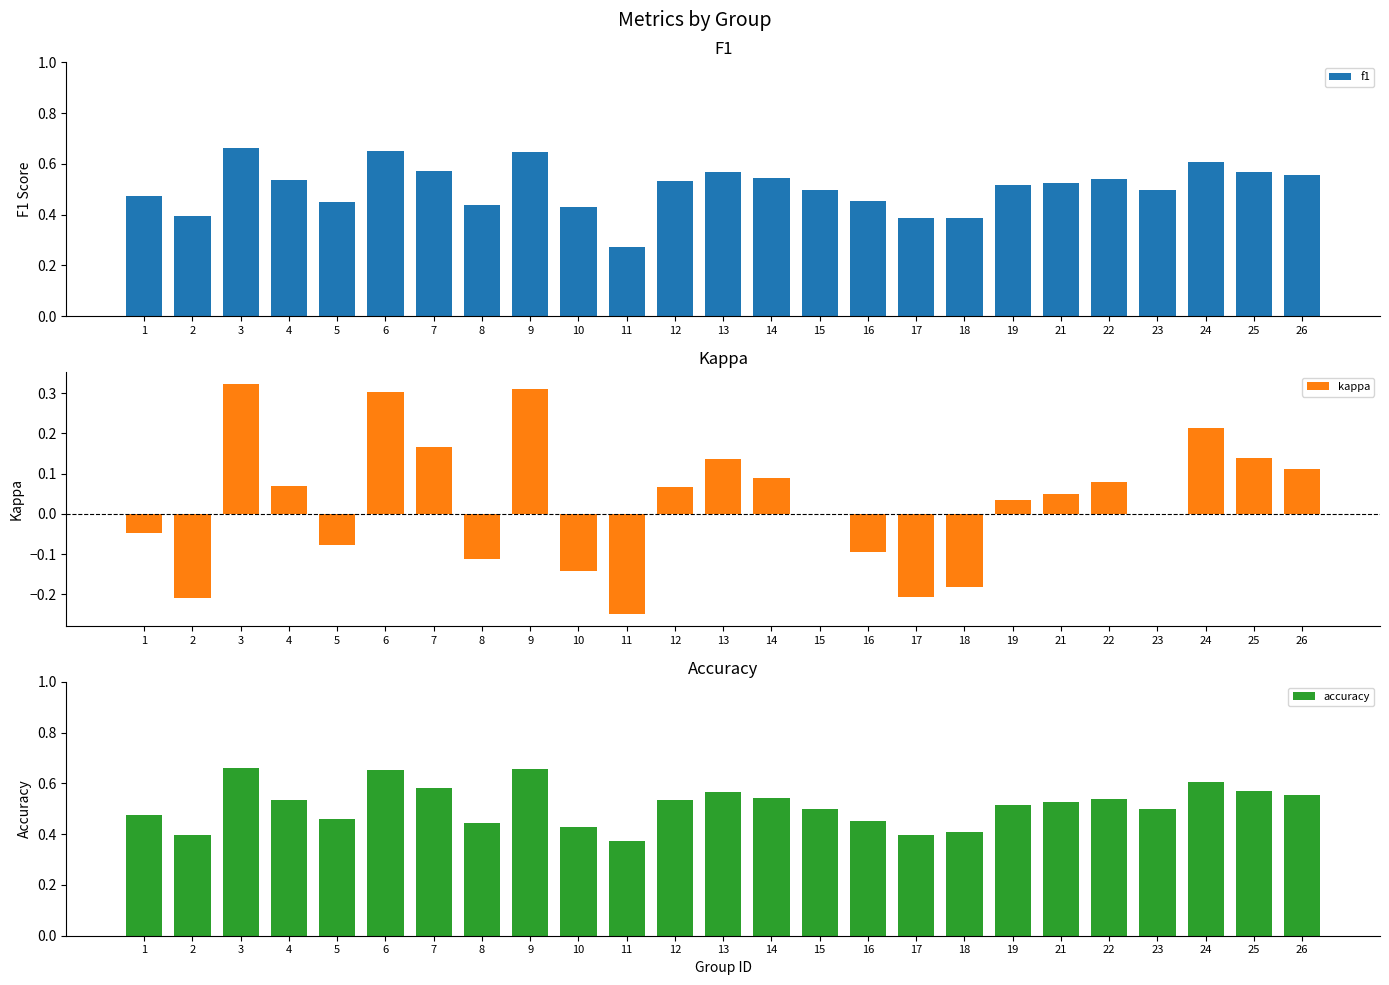

How many bars are there in total?

75